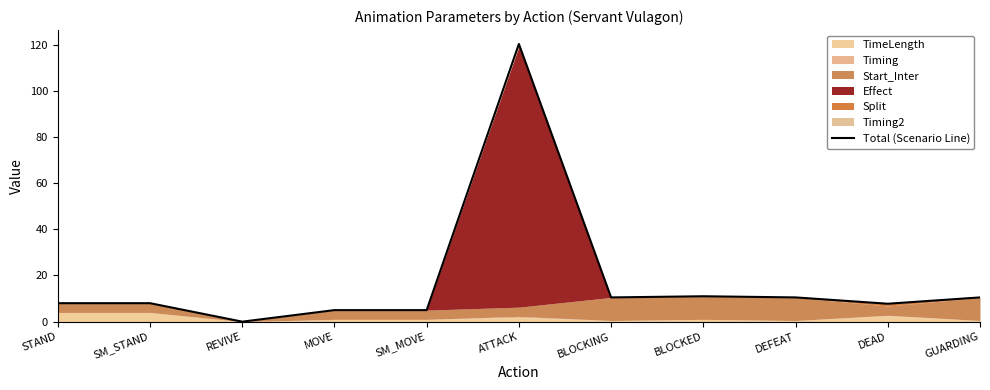

What is the difference between the maximum and second lowest values?

115.3